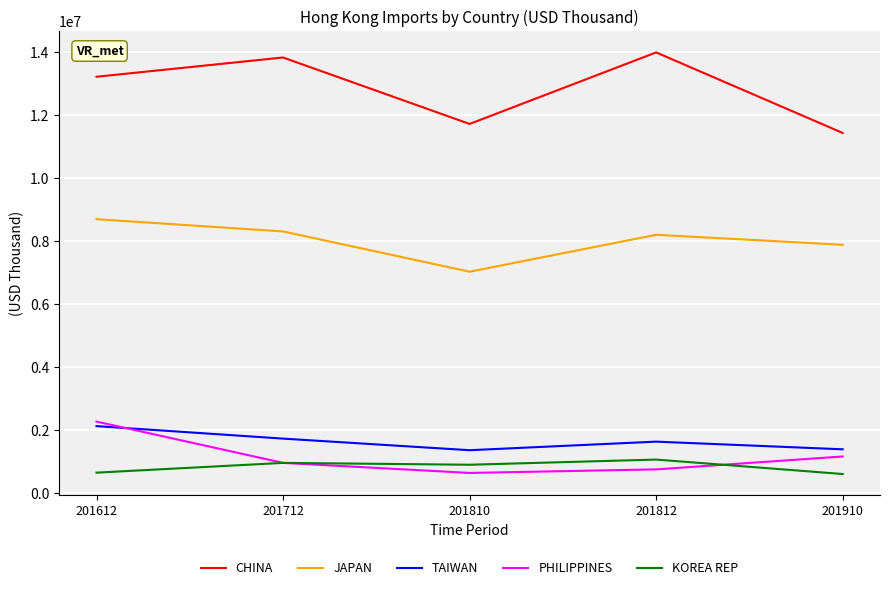

True or false: CHINA and PHILIPPINES intersect in this chart.

False